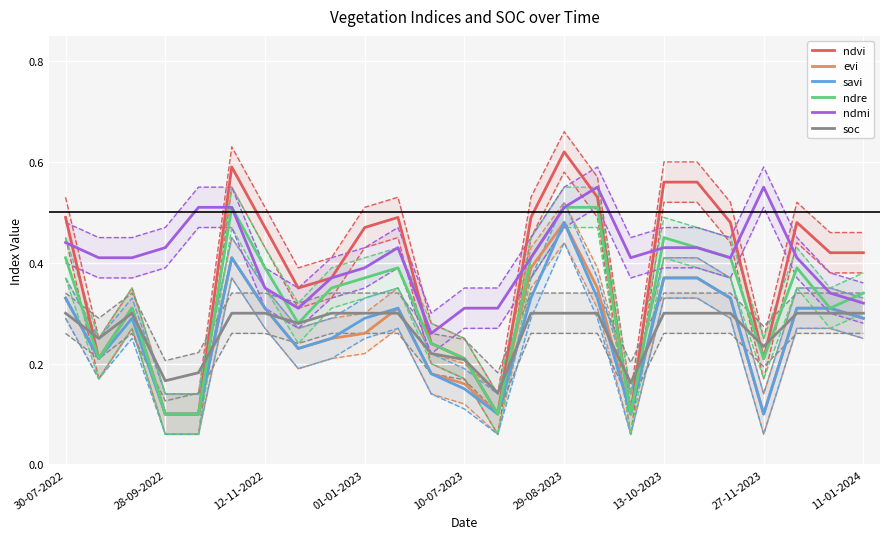

True or false: ndmi and evi cross at least once.

False